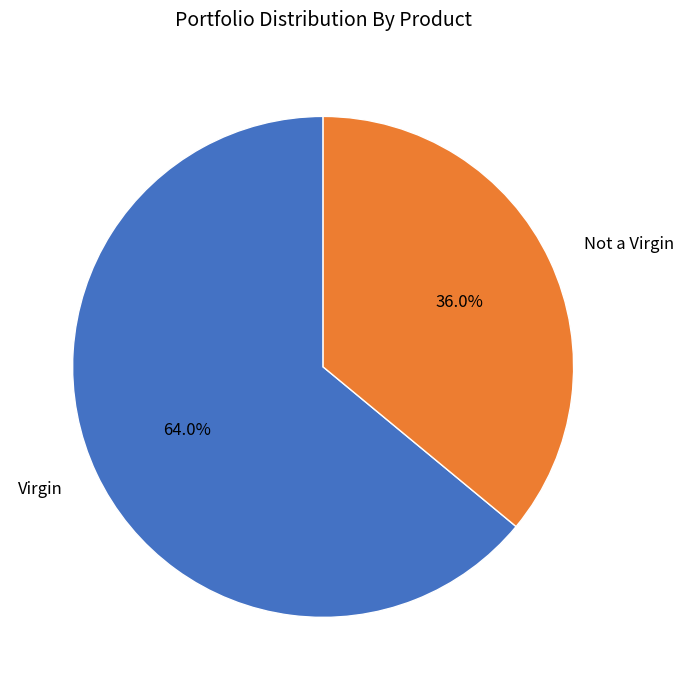

To the nearest percent, what percentage of the pie is Virgin?

64%